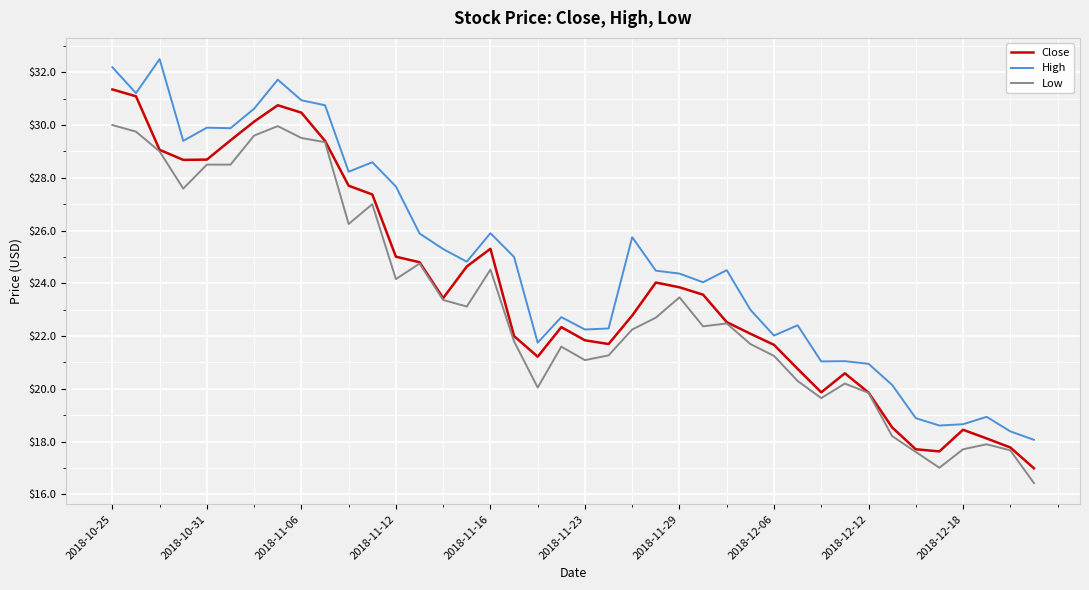

How many distinct data groups are displayed?

3